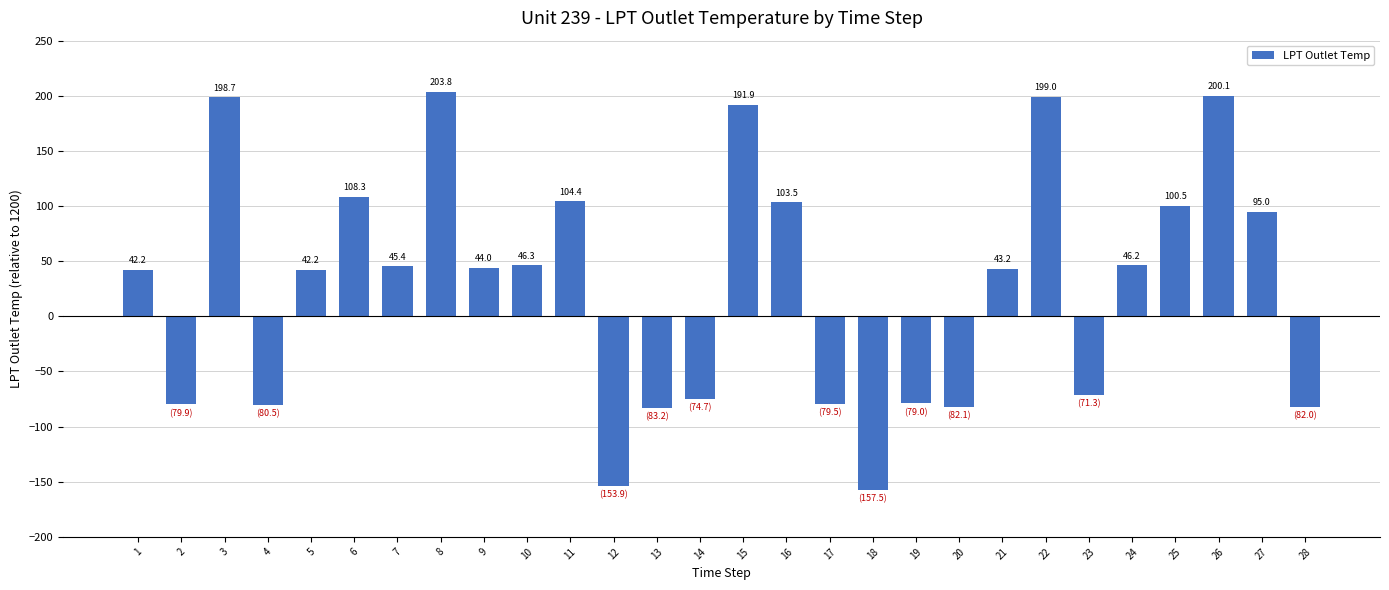

What is the approximate value at 9?

44.0